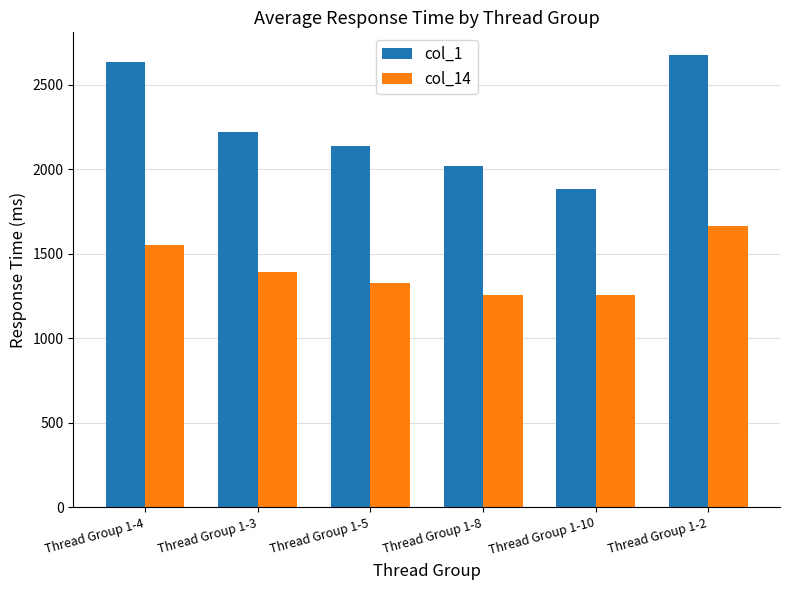

At Thread Group 1-5, list the series in order from smallest to largest.

col_14, col_1